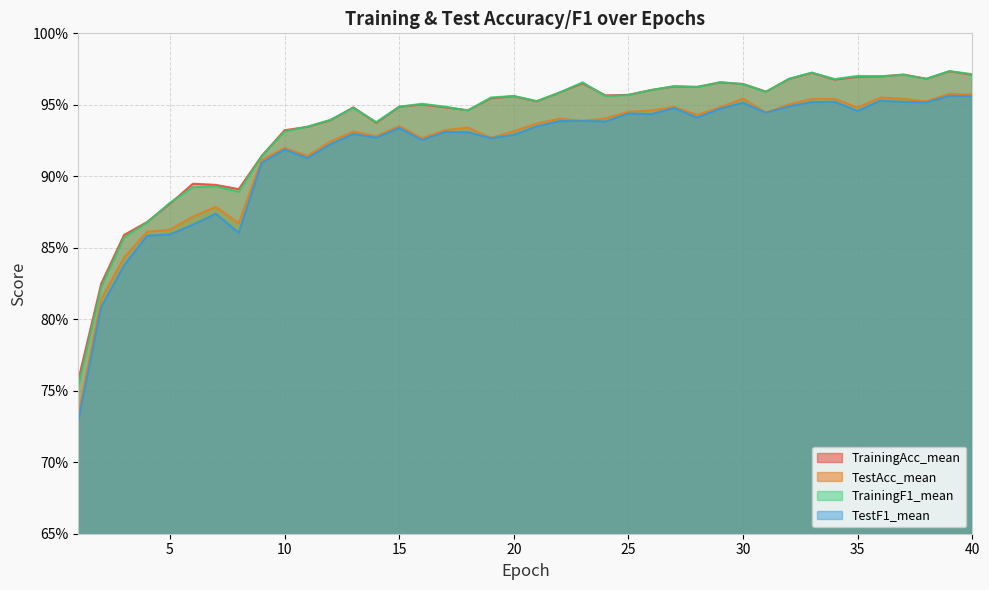

Is it true that TestAcc_mean equals 1.5 at 31?

False